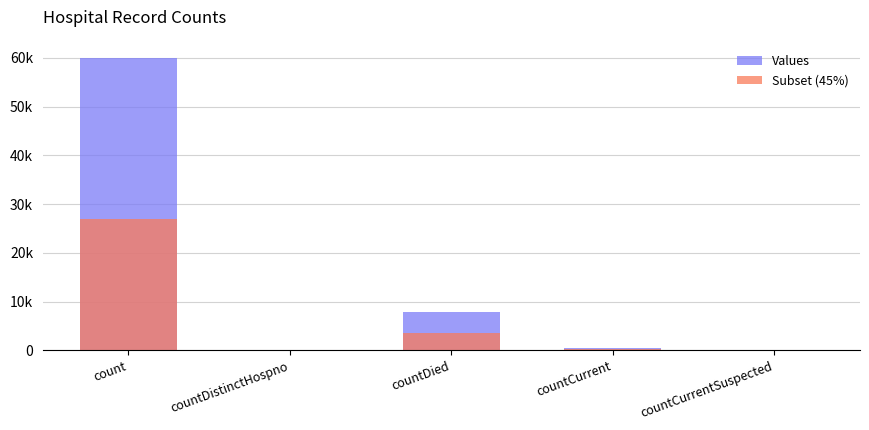

What are all the series names shown in the legend?

Values, Subset (45%)